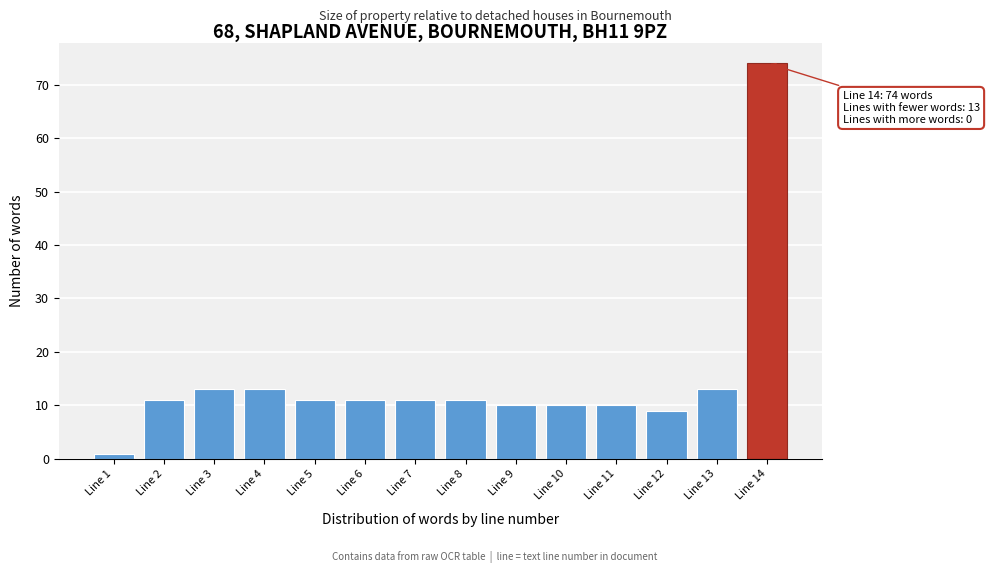

Reading right to left, list all the values displayed in this chart.

74	13	9	10	10	10	11	11	11	11	13	13	11	1